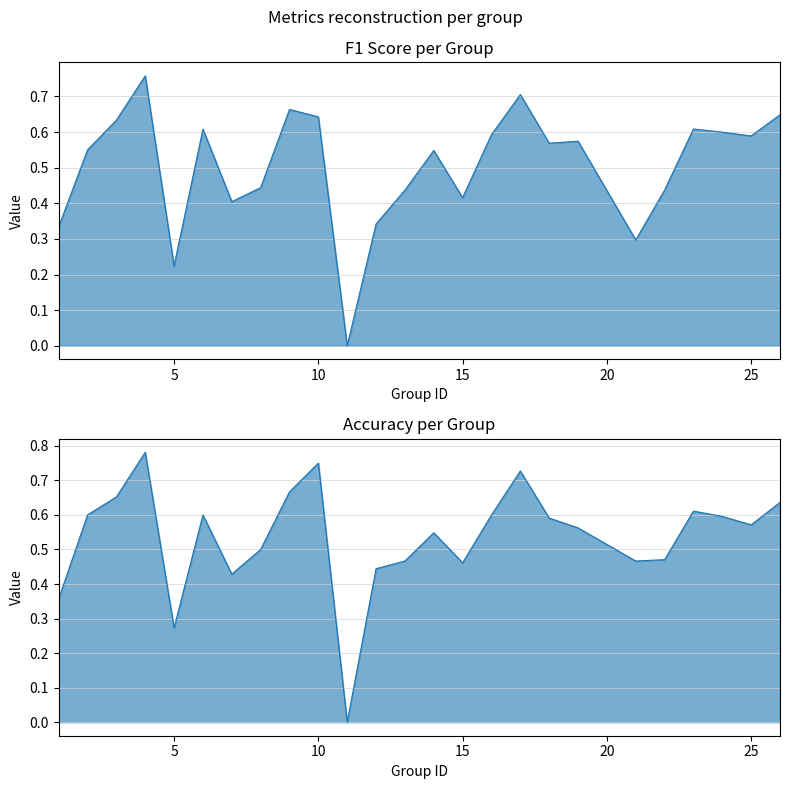

Count the number of data series in this chart.

2